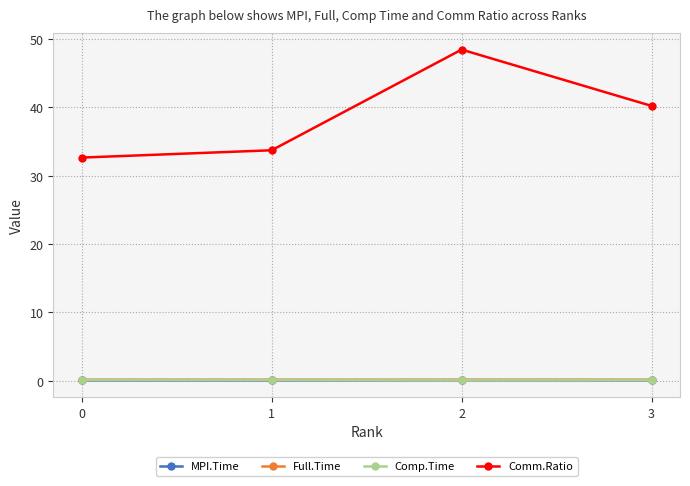

The Full.Time series shows 0.2 at 1. True or false?

True